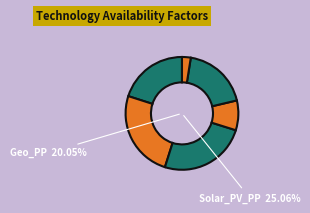

True or false: SFF_PP accounts for 17% of the total.

True